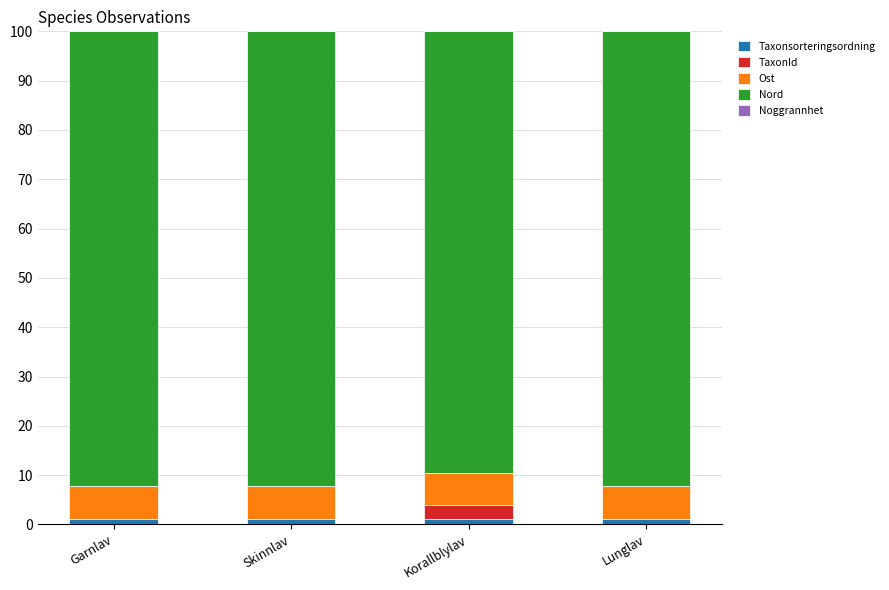

At which label is Ost closest to 6?

Korallblylav